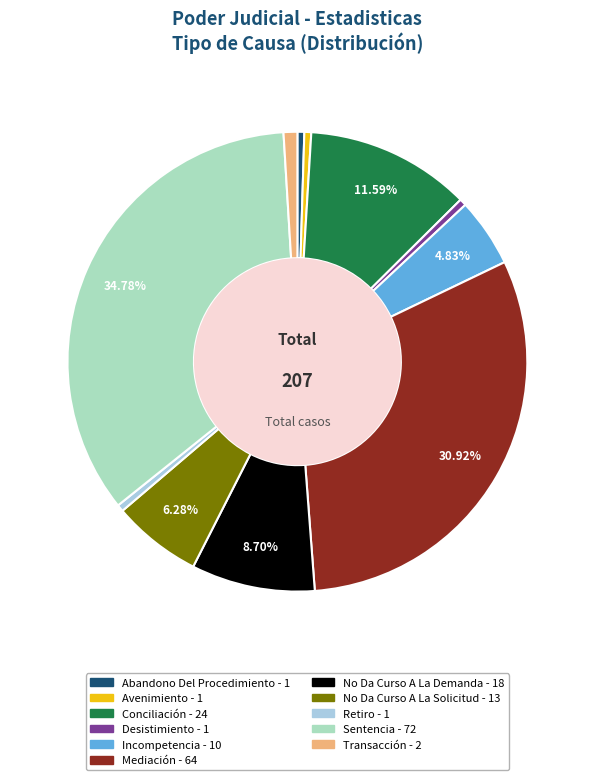

How many slices are in this pie chart?

11